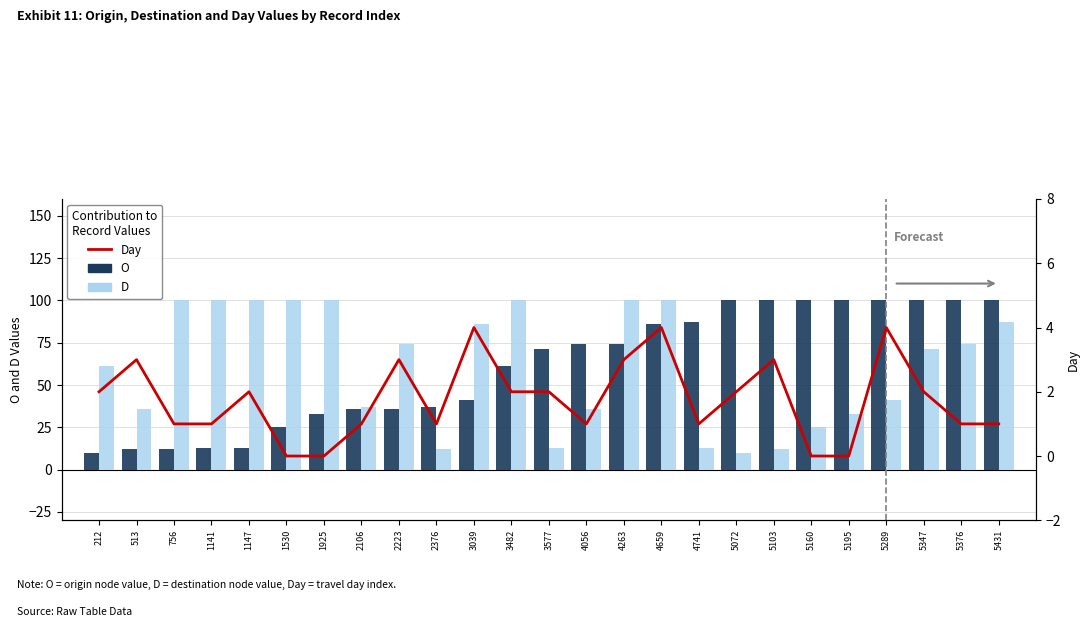

At which category is the sum across all series the highest?

4659